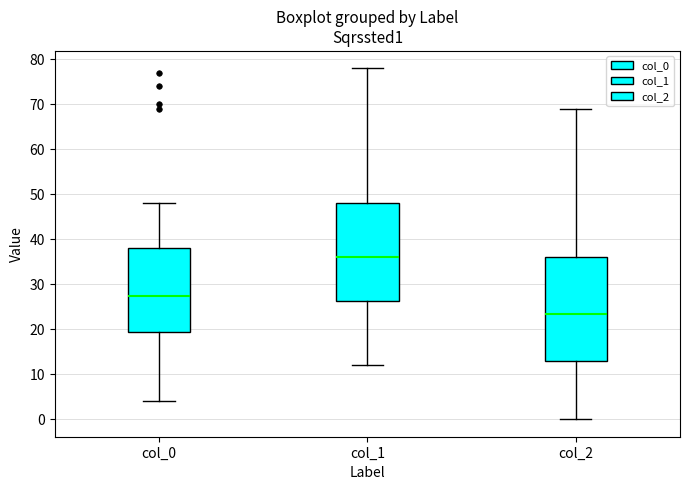

Which box's median line is the highest?

col_1